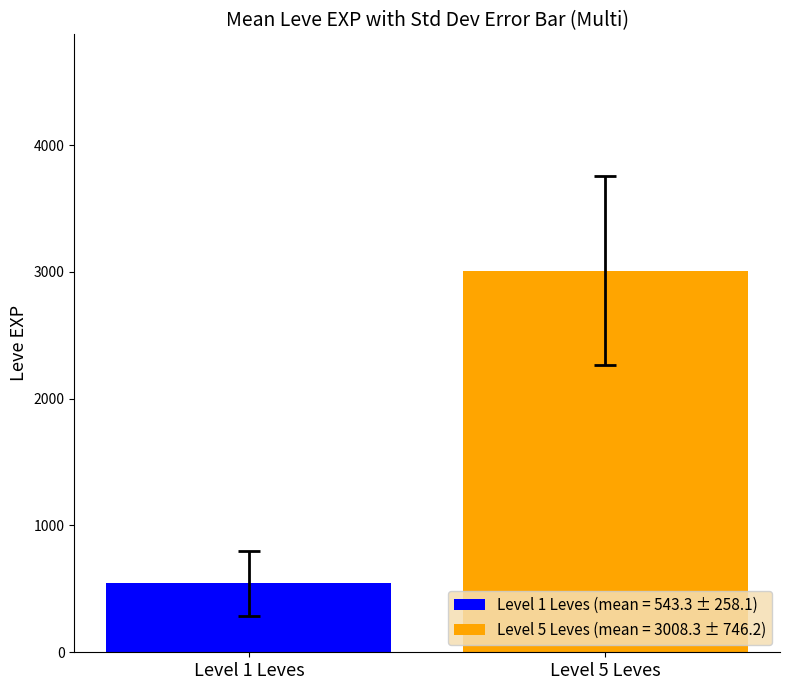

What are all the series names shown in the legend?

Level 1 Leves (mean = 543.3 ± 258.1), Level 5 Leves (mean = 3008.3 ± 746.2)